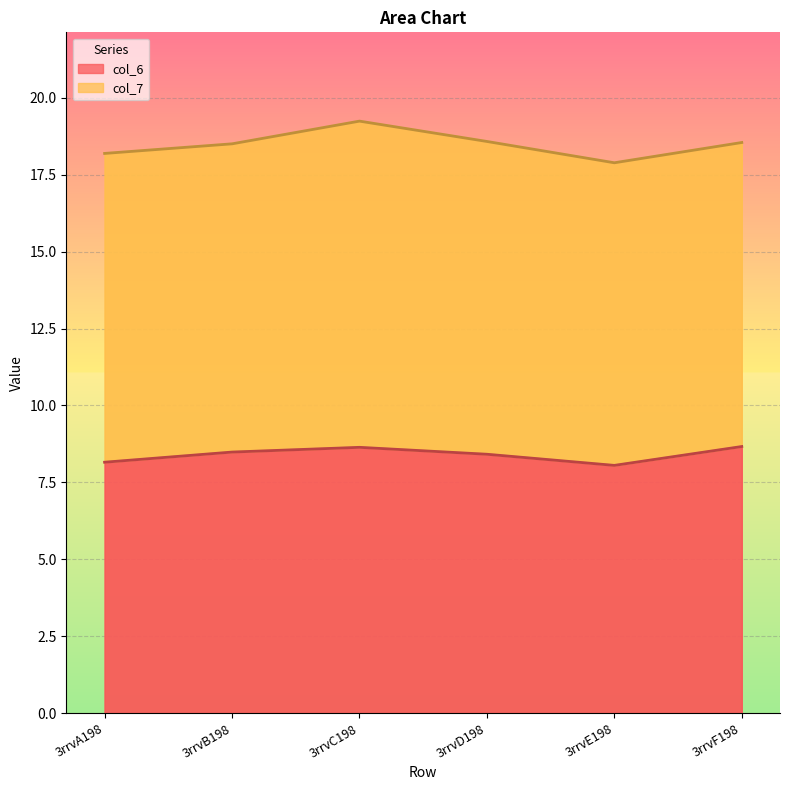

Rank the categories by value from highest to lowest.

3rrvF198, 3rrvC198, 3rrvB198, 3rrvD198, 3rrvA198, 3rrvE198